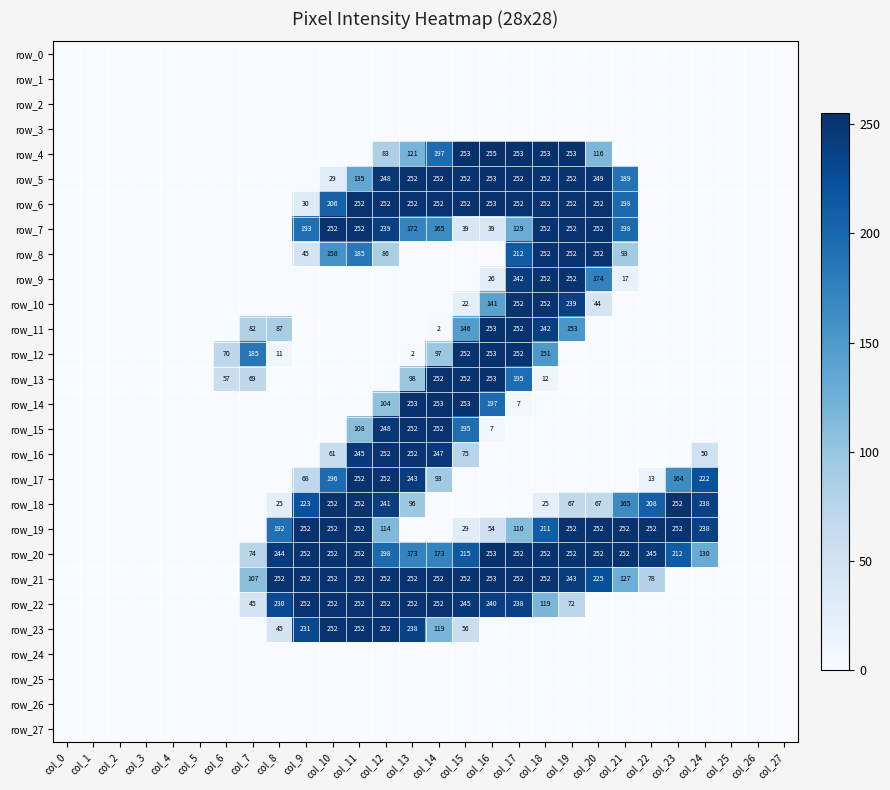

What is the highest value of the row_17 series?

252